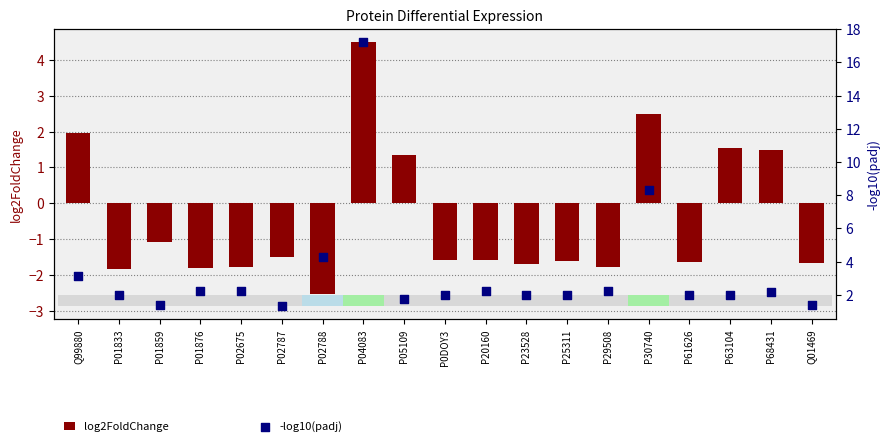

Which series has the widest spread of Y values?

-log10(padj)